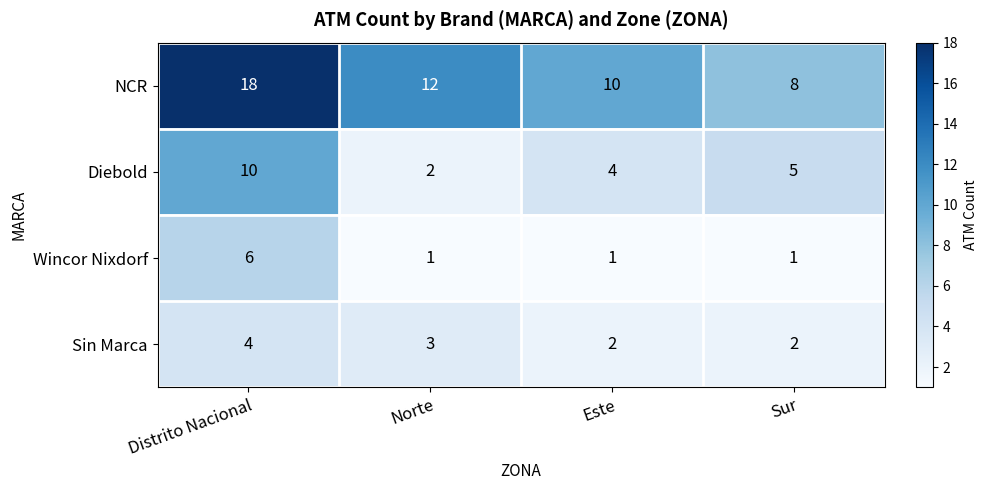

At how many categories does at least one series exceed 7?

4